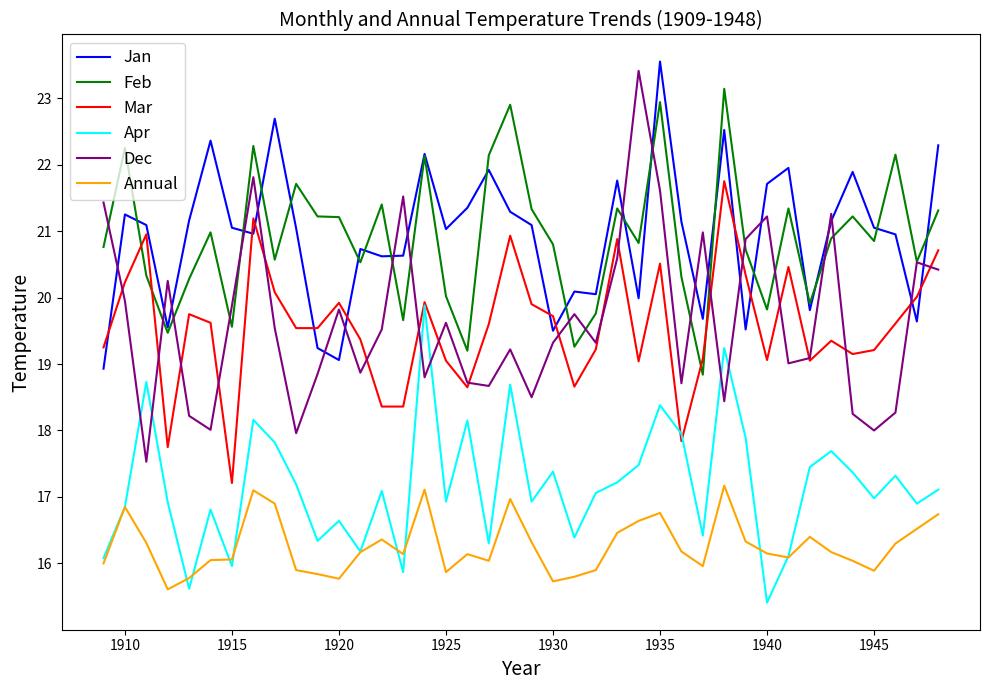

True or false: Jan and Annual intersect in this chart.

False